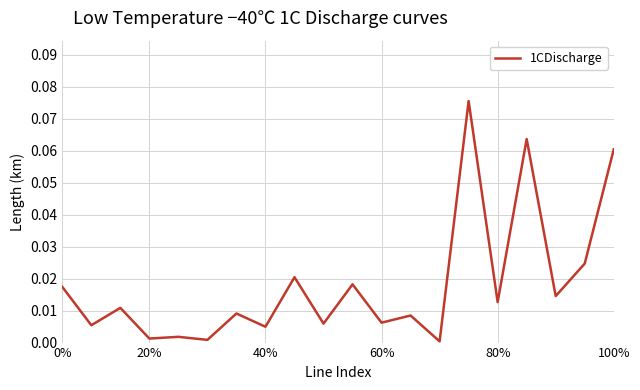

Does the chart display data point markers on the line(s)?

No